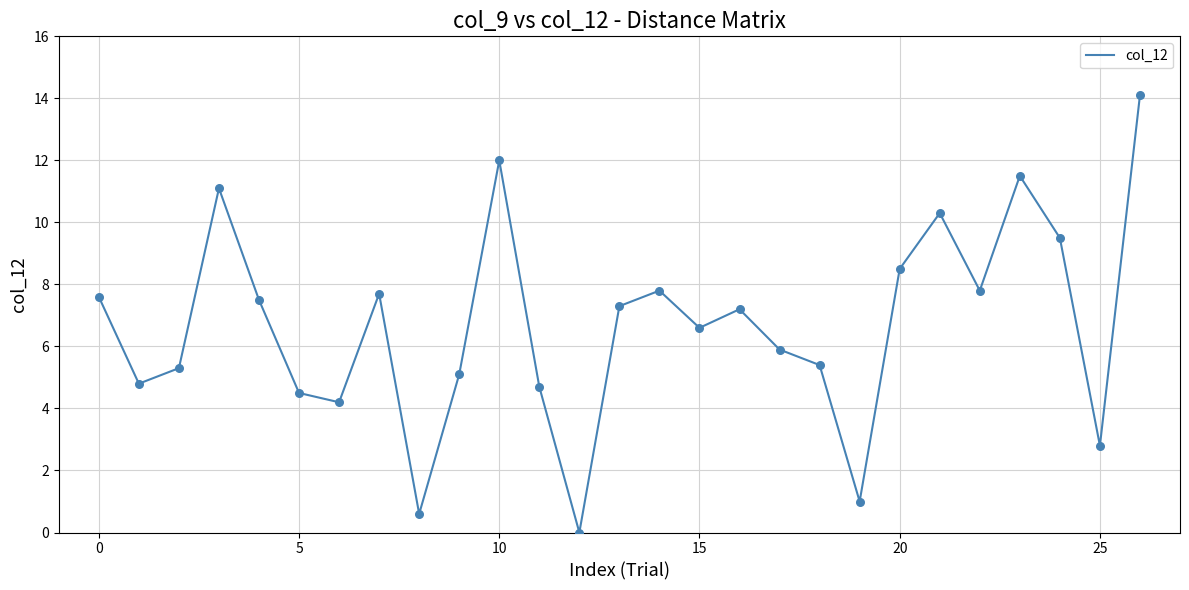

What is the maximum value shown in the chart?

14.1